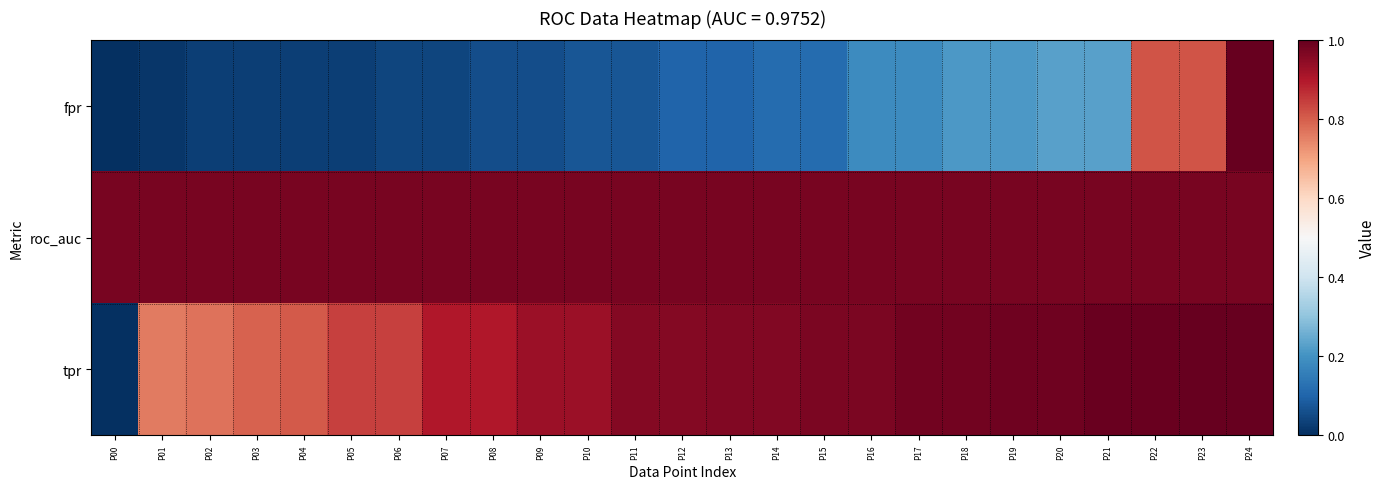

Which series changed the most between P09 and P17?

fpr